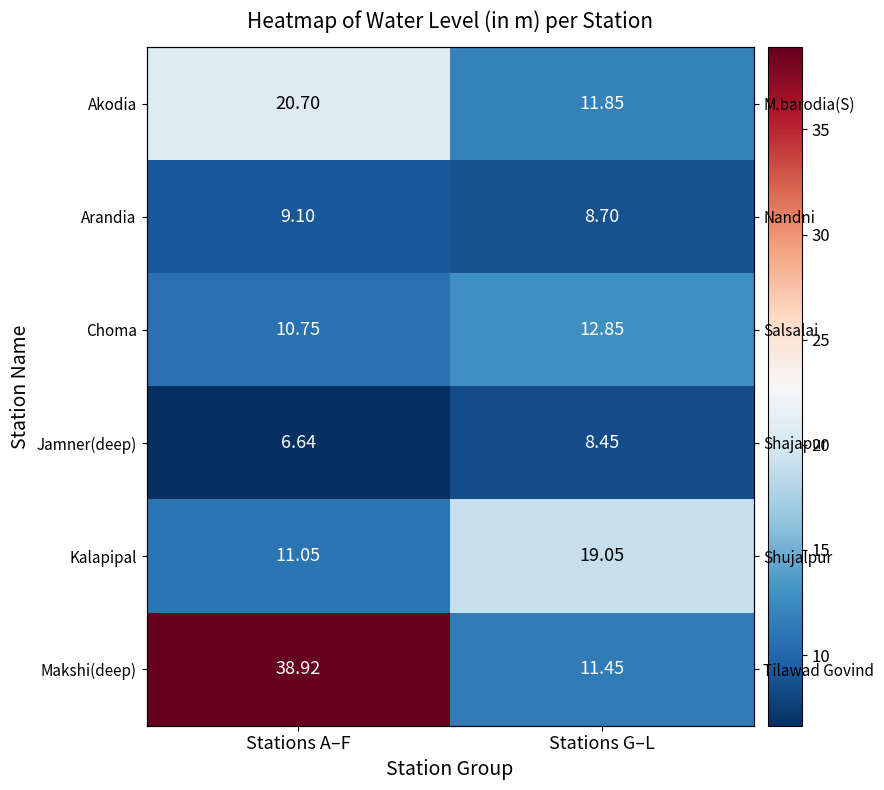

What is the difference between the highest and lowest values at Stations A–F?

32.3